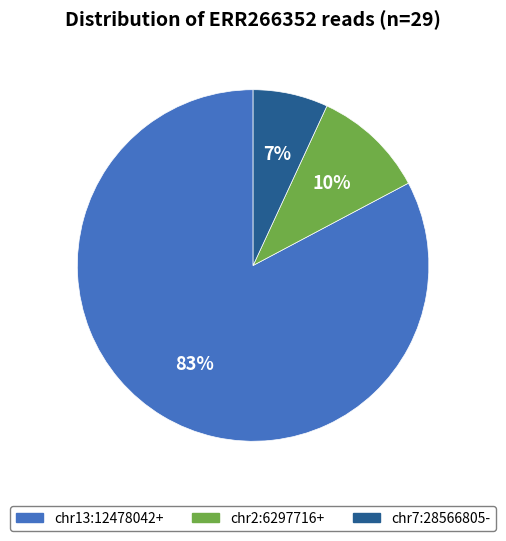

How many slices are in this pie chart?

3